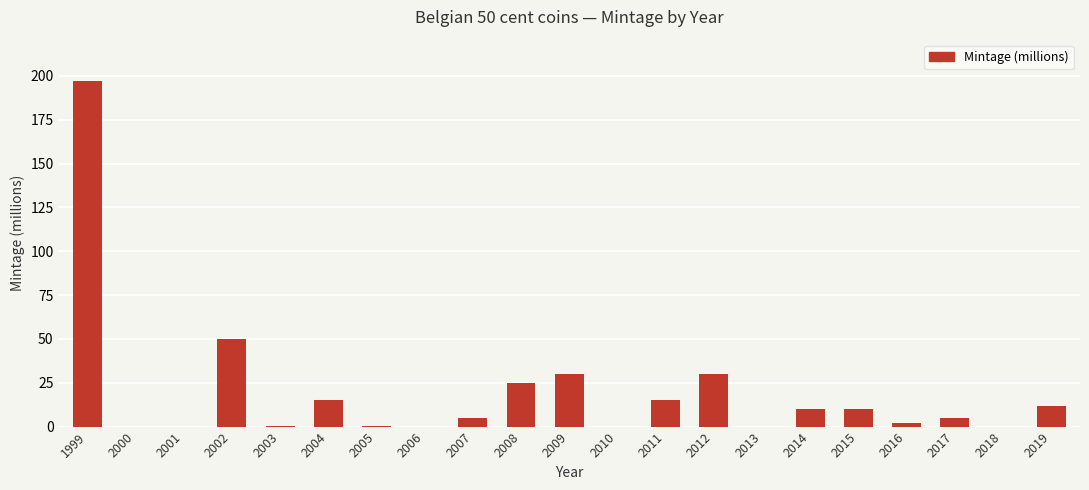

Between 2010 and 1999, which is larger?

1999